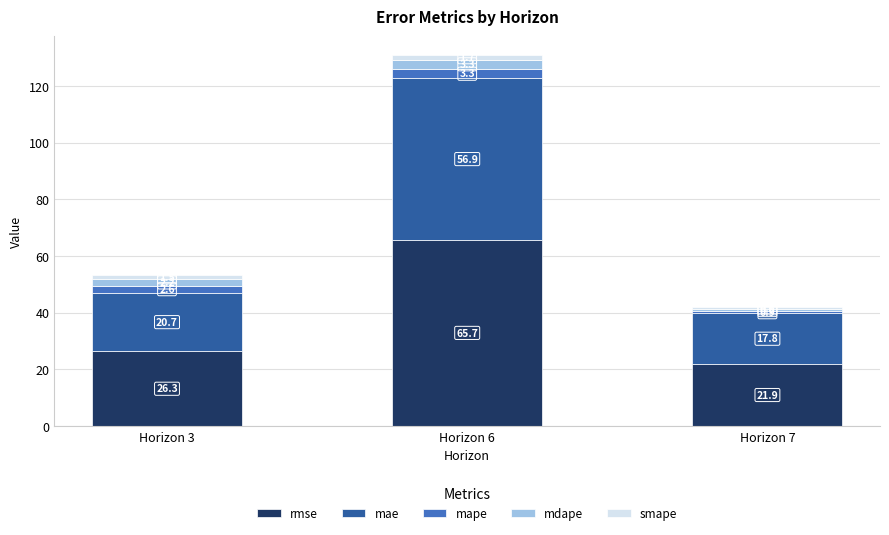

At which label does rmse reach its minimum?

Horizon 7